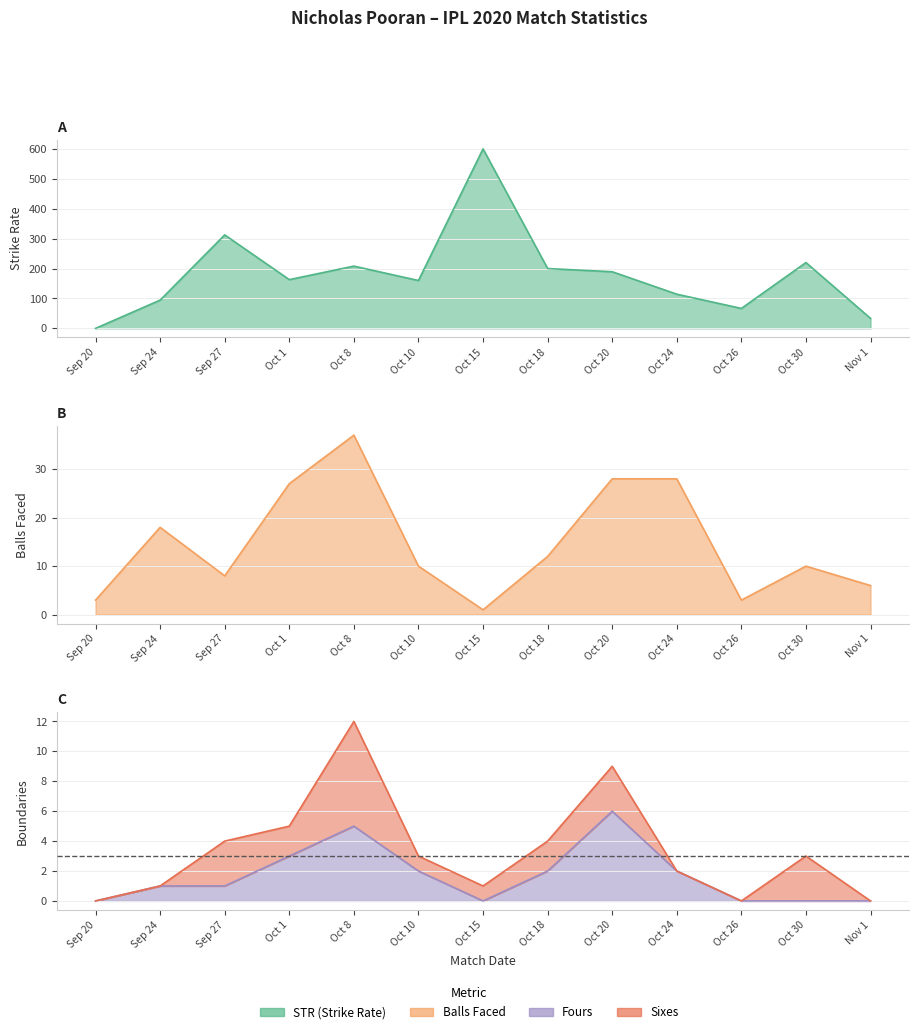

How many values in the balls series are below 10?

5